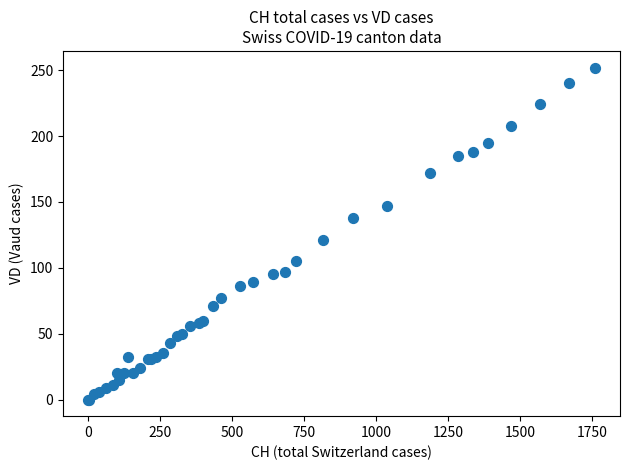

What Y value in the scatter plot is closest to 126?

121